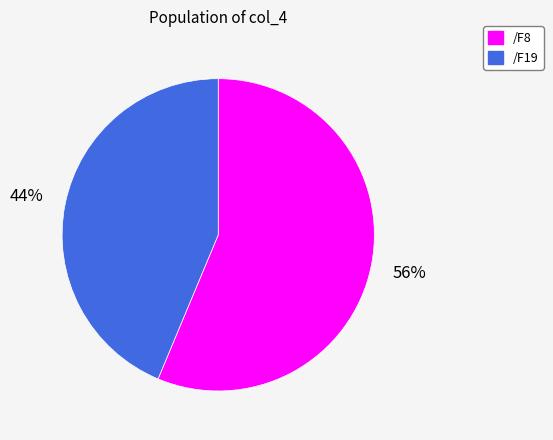

Which has a higher value, /F8 or /F19?

/F8